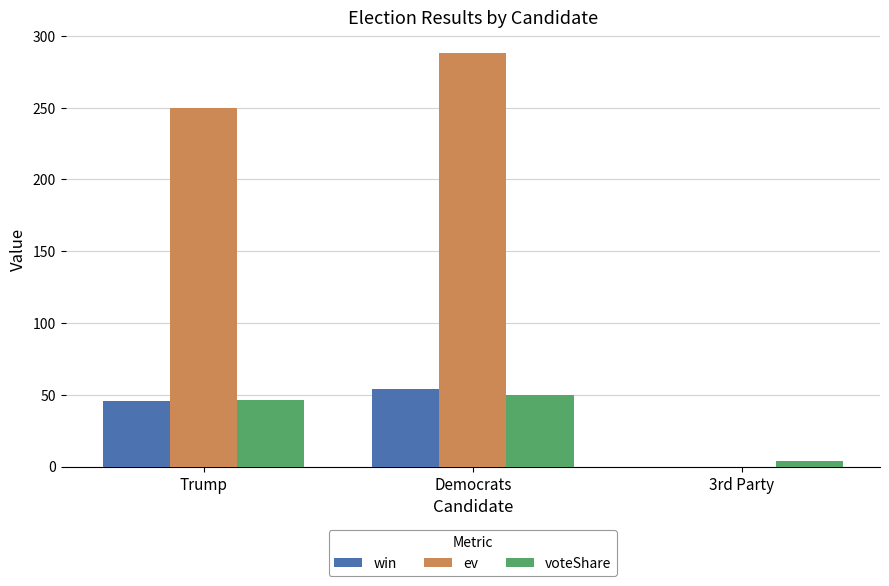

What value does the voteShare series have at 3rd Party?

4.1